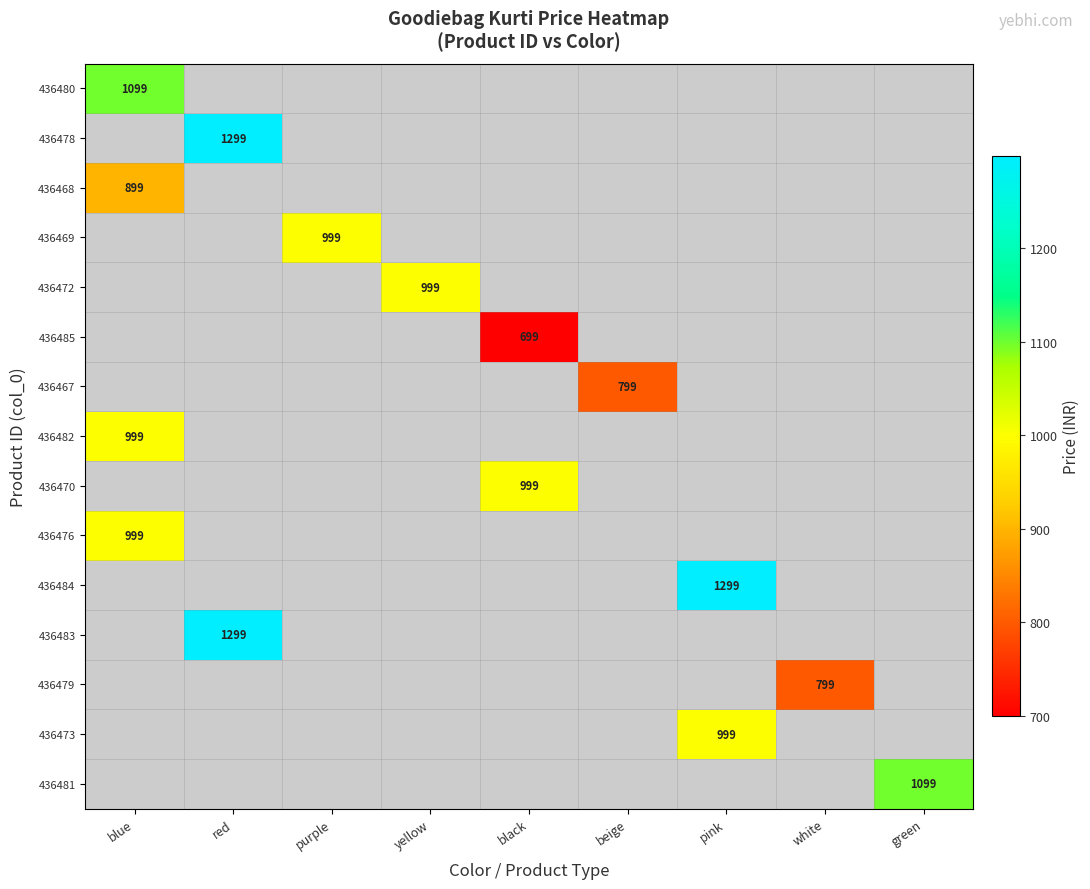

How many positive values does the 436480 series have?

1